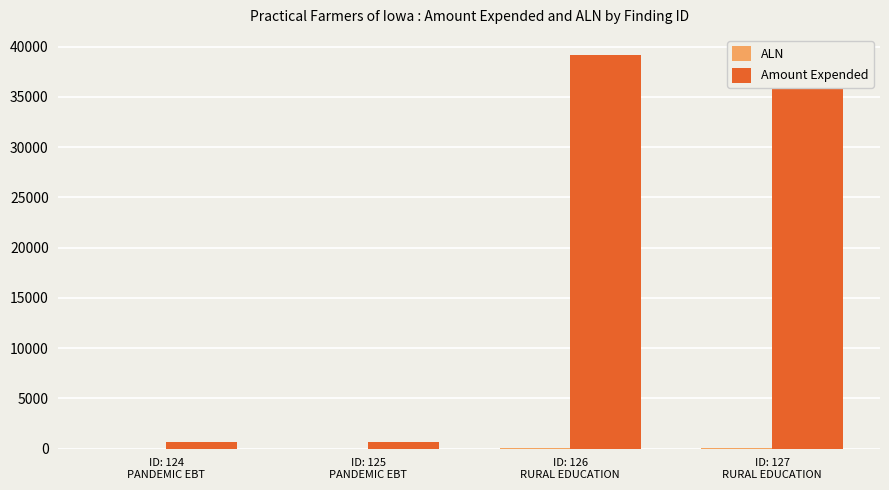

What position from the right is ID: 124
PANDEMIC EBT?

4